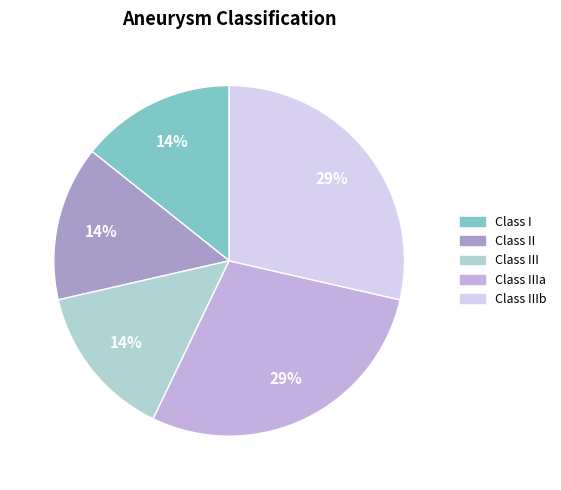

Count the number of slices in the pie.

5